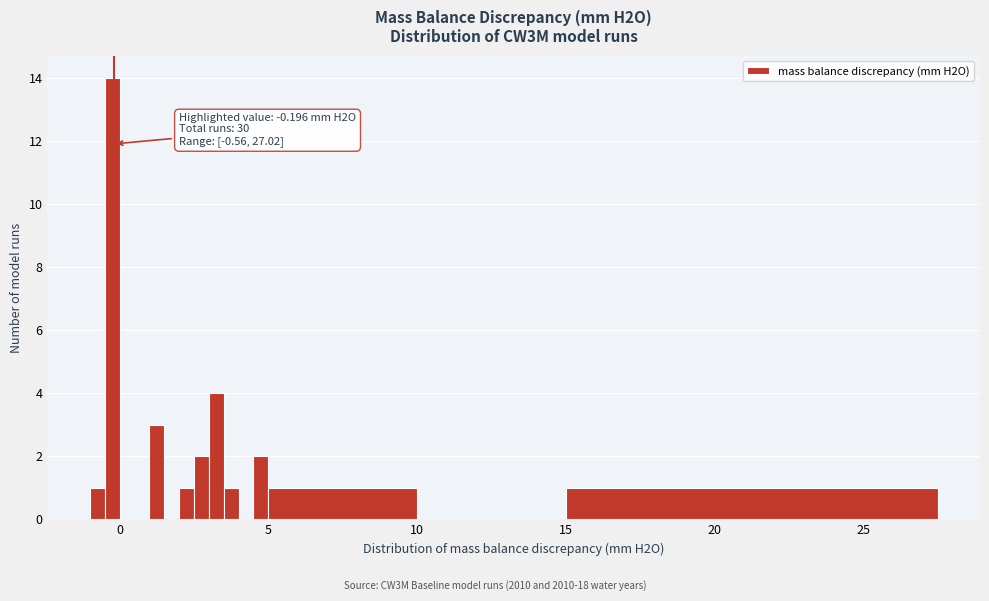

Read against the x-axis, roughly where is the centre of the tallest bar?

0.0